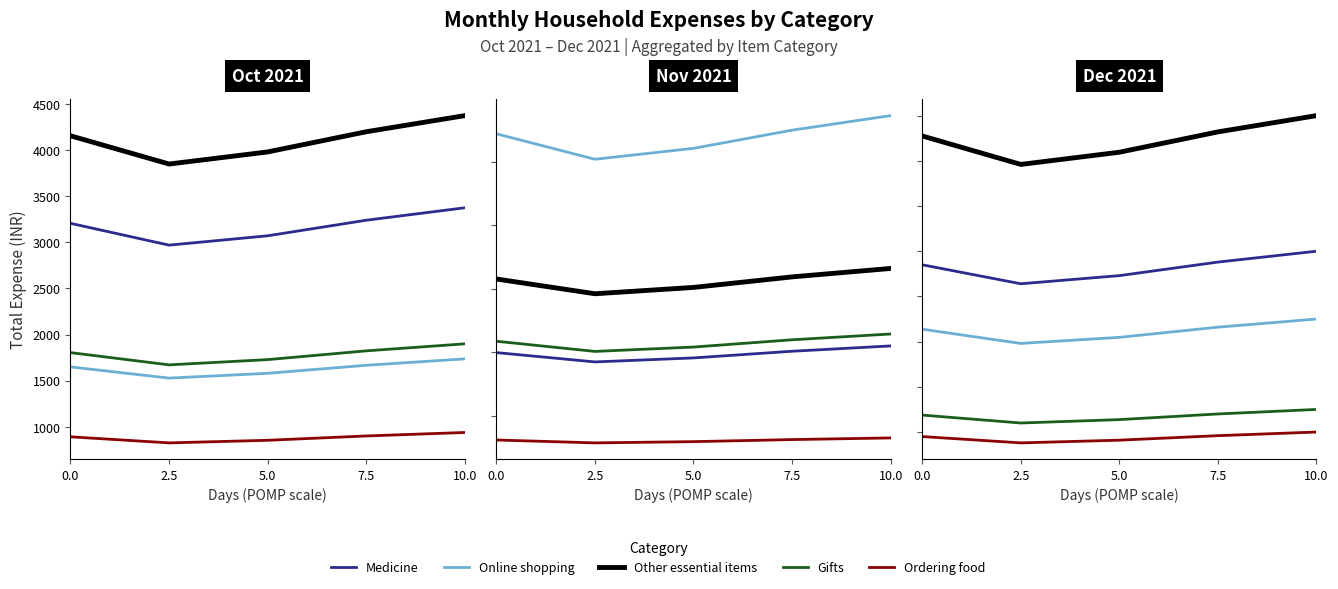

Which series has the largest range (max minus min)?

Other essential items